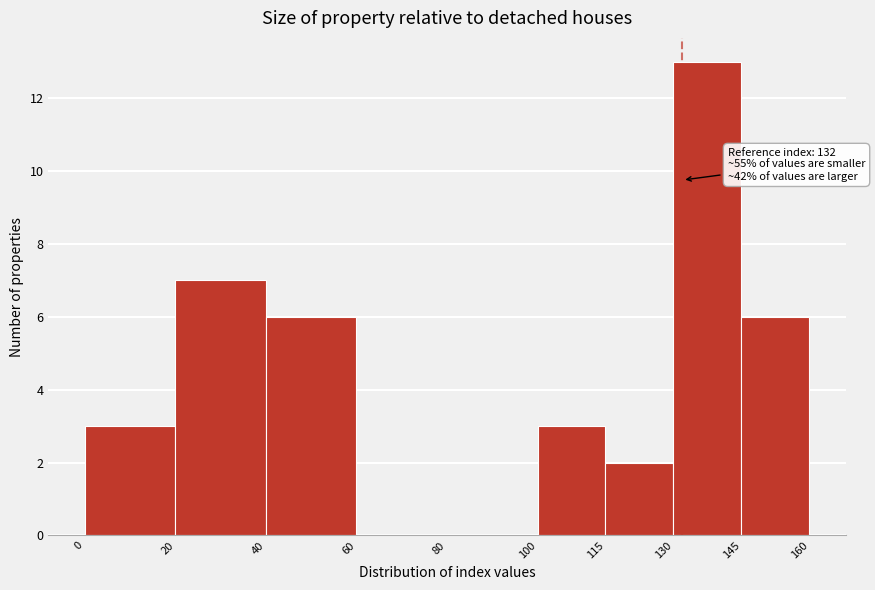

Which range on the x-axis has the tallest bar?

130 to 145